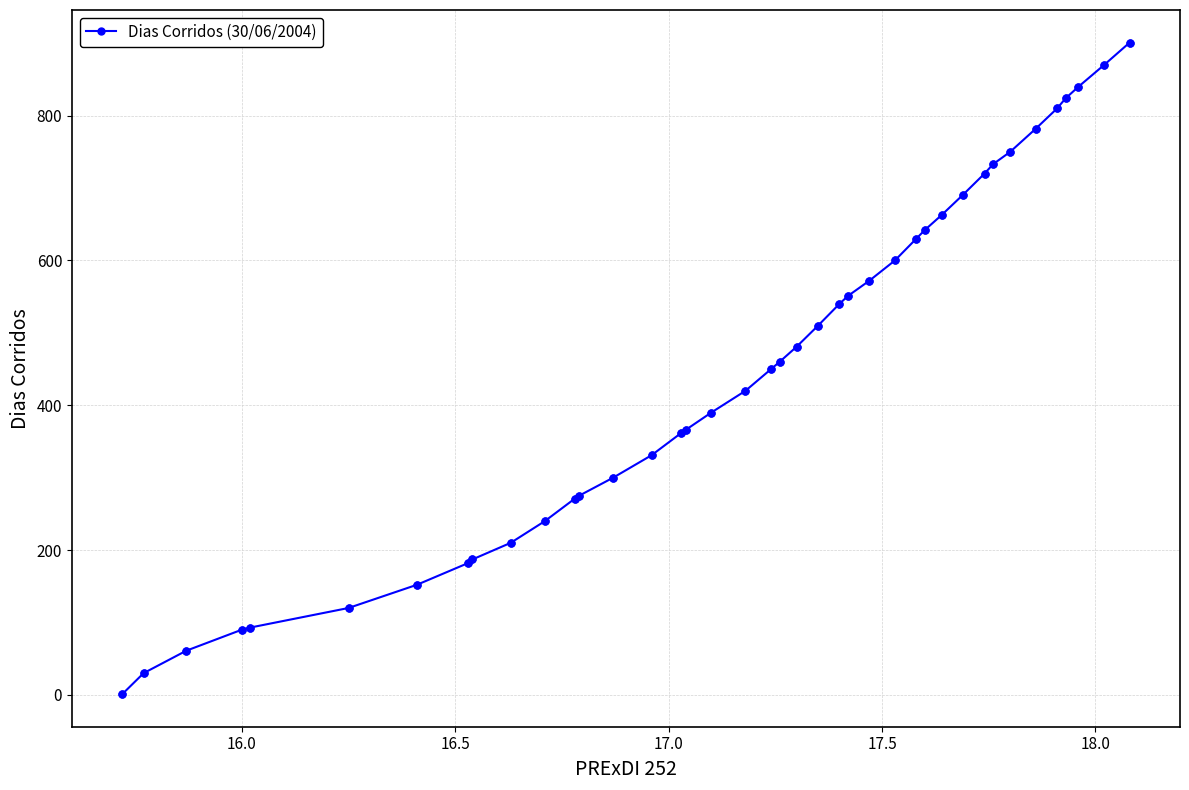

What is the maximum value shown in the chart?

901